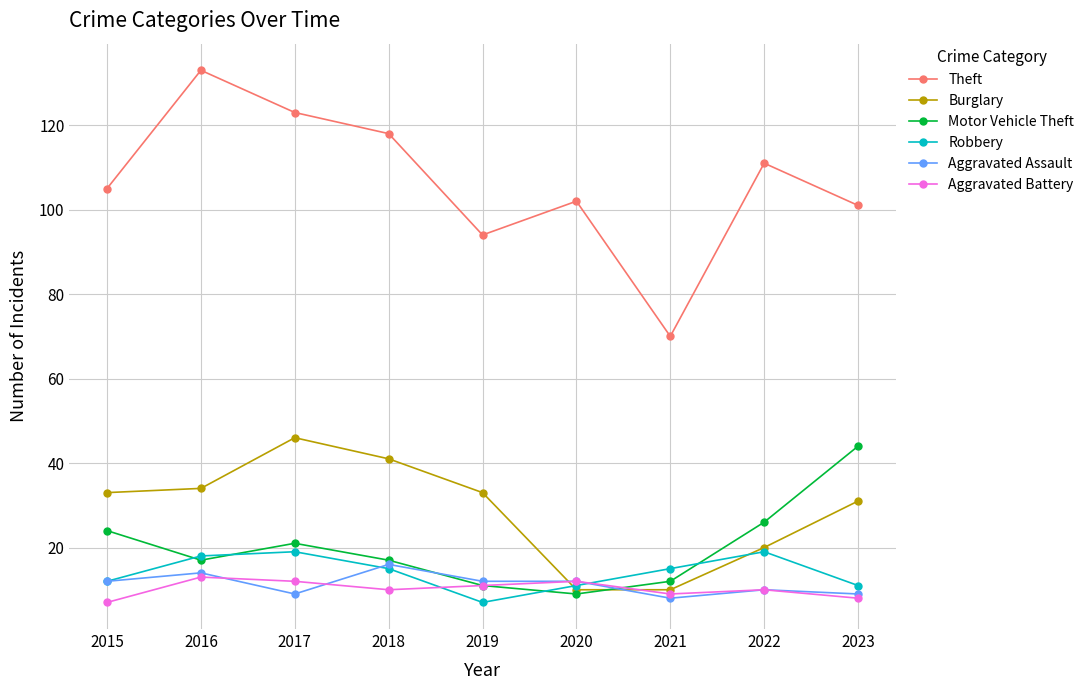

Which series has the widest spread of values?

Theft